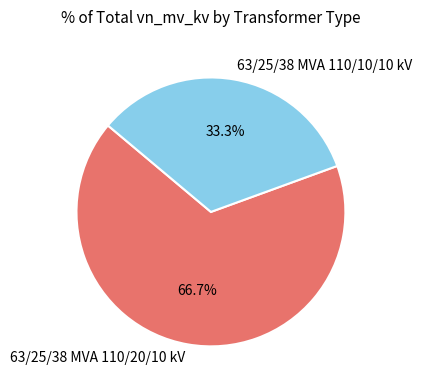

Is it true that 63/25/38 MVA 110/20/10 kV is 55% of the pie?

False